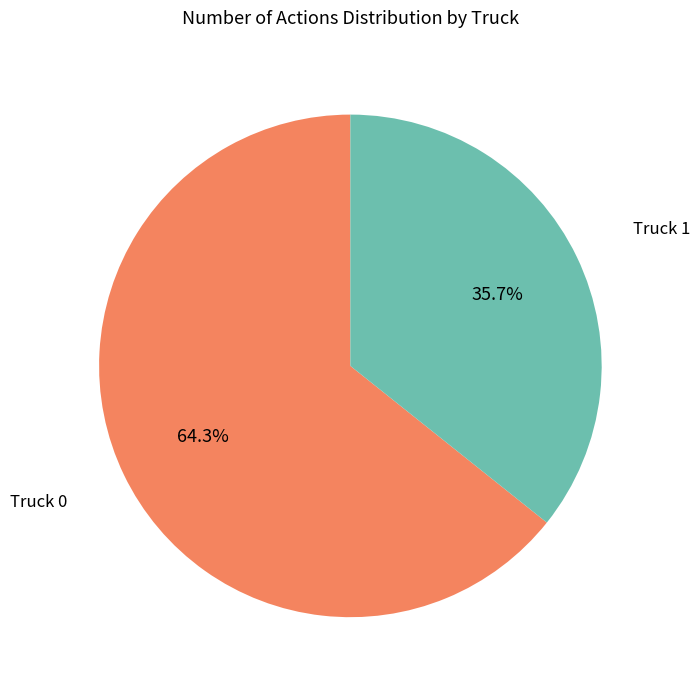

Is there a majority slice in this chart?

Yes